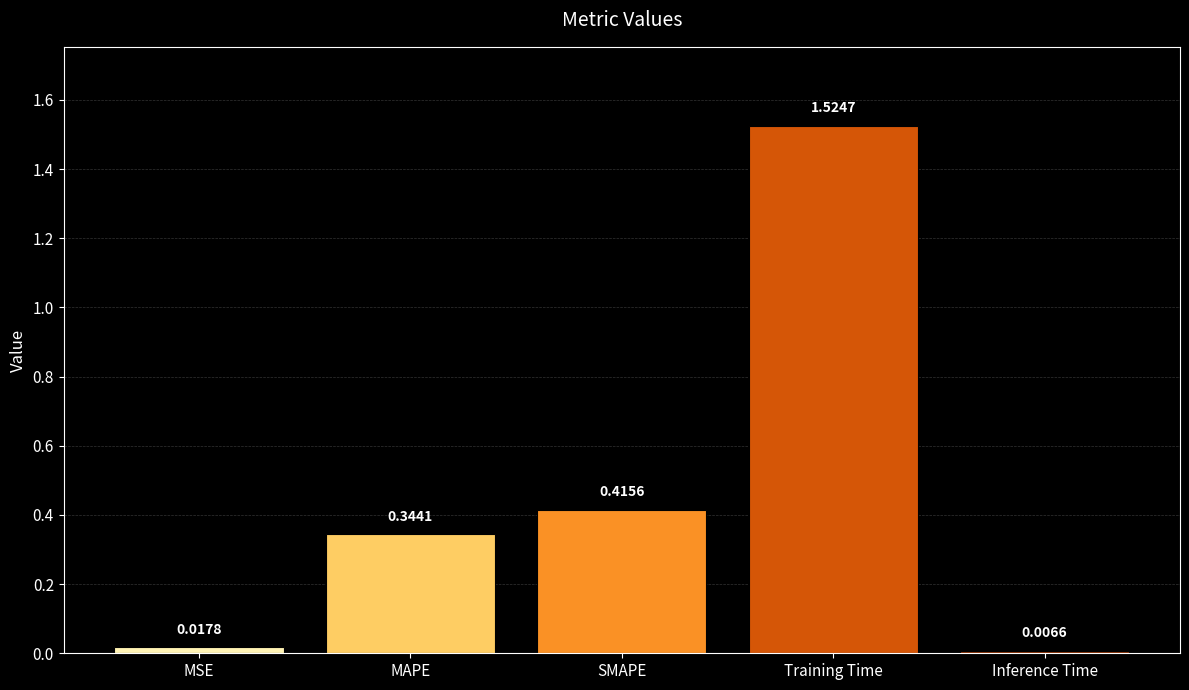

What is the average value?

0.5